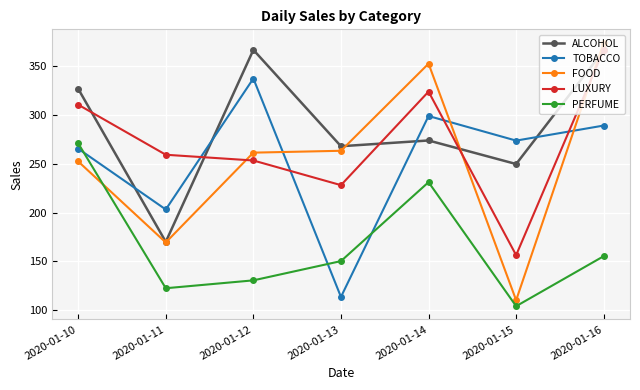

The TOBACCO series shows 76.6 at 2020-01-12. True or false?

False